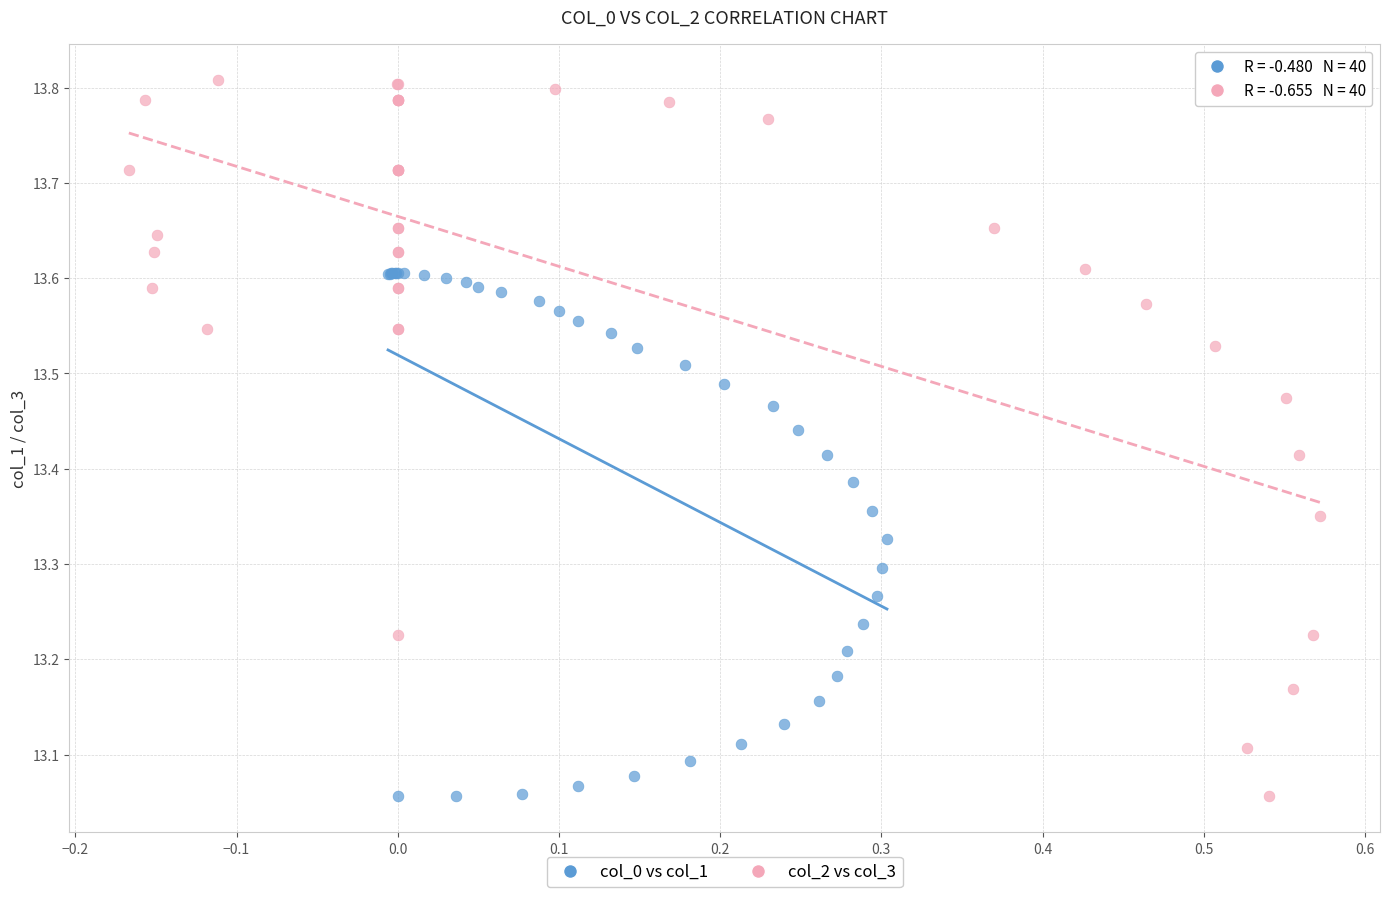

What are all the series names shown in the legend?

col_0 vs col_1, col_2 vs col_3